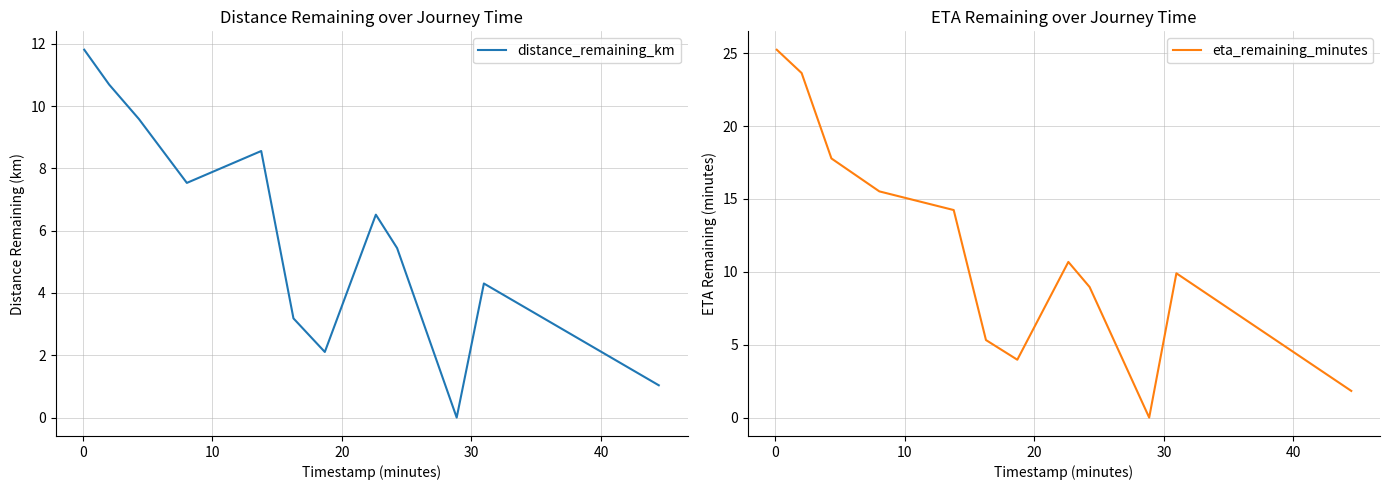

What is the highest value of the distance_remaining_km series?

11.8